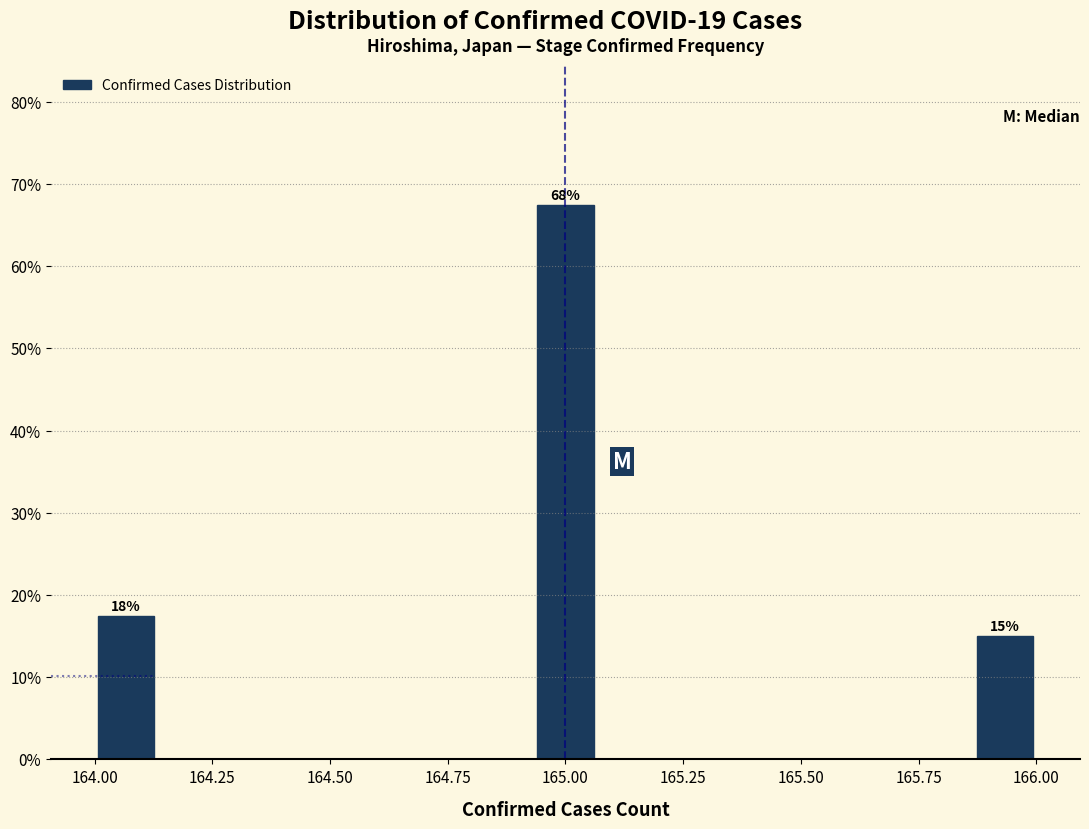

Read against the x-axis, roughly where is the centre of the tallest bar?

165.00